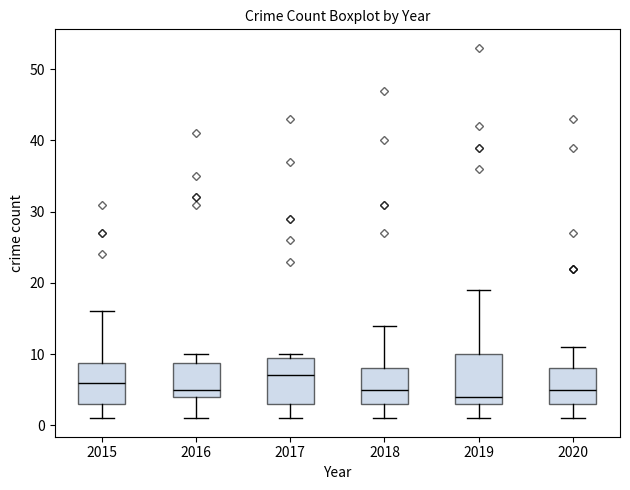

Which box's median line is the lowest?

2019